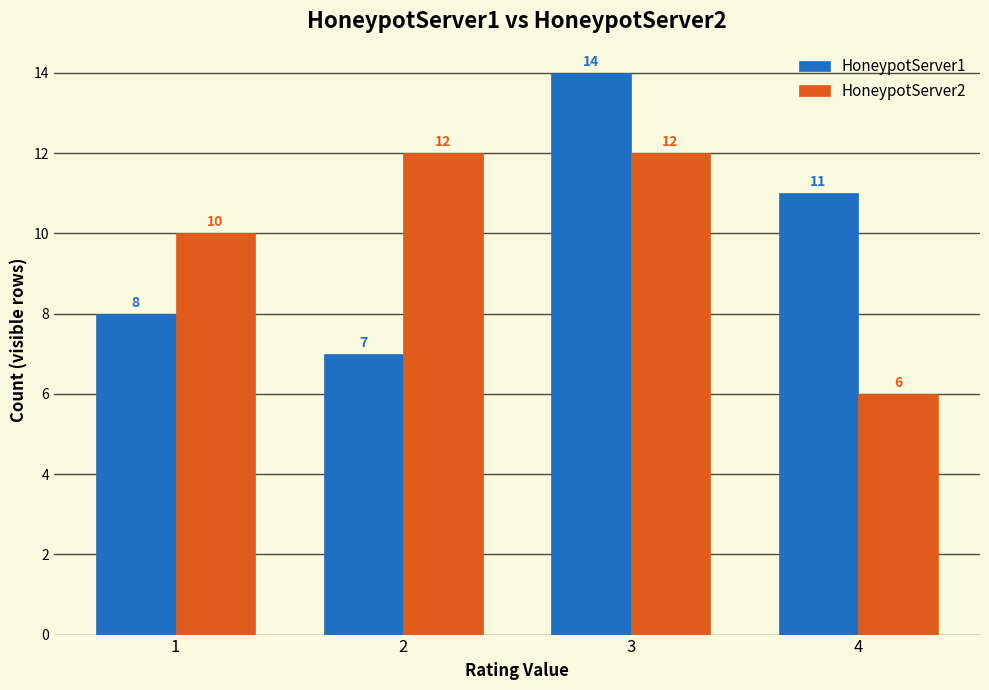

Reading left to right, transcribe all the data shown in this chart.

HoneypotServer1: 8	7	14	11
HoneypotServer2: 10	12	12	6